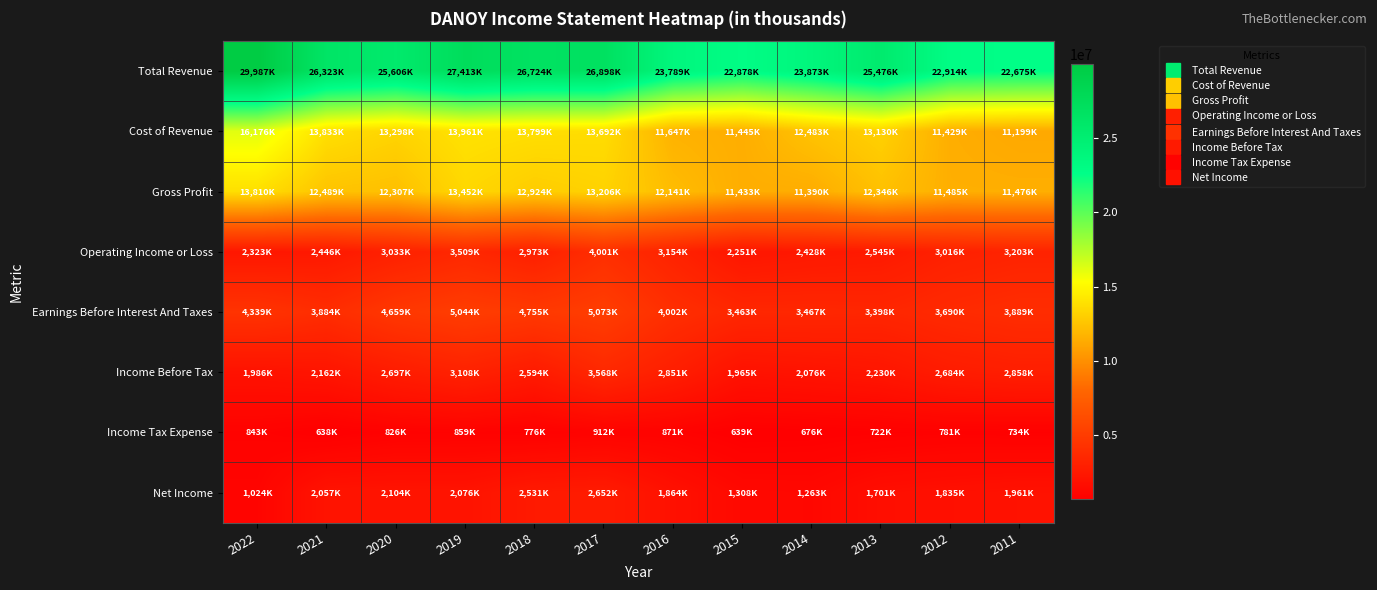

Reading left to right, extract all data points from this chart.

Total Revenue: 2022=29987300	2021=26323000	2020=25606400	2019=27413600	2018=26724100	2017=26898700	2016=23789500	2015=22878200	2014=23873700	2013=25476700	2012=22914200	2011=22675700
Cost of Revenue: 2022=16176900	2021=13833100	2020=13298700	2019=13961000	2018=13799500	2017=13692200	2016=11647600	2015=11445200	2014=12483300	2013=13130700	2012=11429100	2011=11199300
Gross Profit: 2022=13810300	2021=12489900	2020=12307800	2019=13452600	2018=12924600	2017=13206500	2016=12141900	2015=11433000	2014=11390400	2013=12346000	2012=11485100	2011=11476300
Operating Income or Loss: 2022=2323200	2021=2446800	2020=3033300	2019=3509200	2018=2973700	2017=4001400	2016=3154700	2015=2251900	2014=2428700	2013=2545500	2012=3016200	2011=3203300
Earnings Before Interest And Taxes: 2022=4339700	2021=3884300	2020=4659500	2019=5044300	2018=4755900	2017=5073600	2016=4002500	2015=3463100	2014=3467700	2013=3398500	2012=3690400	2011=3889300
Income Before Tax: 2022=1986100	2021=2162800	2020=2697200	2019=3108100	2018=2594300	2017=3568900	2016=2851200	2015=1965000	2014=2076400	2013=2230900	2012=2684600	2011=2858200
Income Tax Expense: 2022=843400	2021=638500	2020=826100	2019=859700	2018=776200	2017=912800	2016=871600	2015=639000	2014=676300	2013=722500	2012=781800	2011=734800
Net Income: 2022=1024500	2021=2057600	2020=2104200	2019=2076100	2018=2531400	2017=2652800	2016=1864700	2015=1308700	2014=1263500	2013=1701000	2012=1835900	2011=1961400